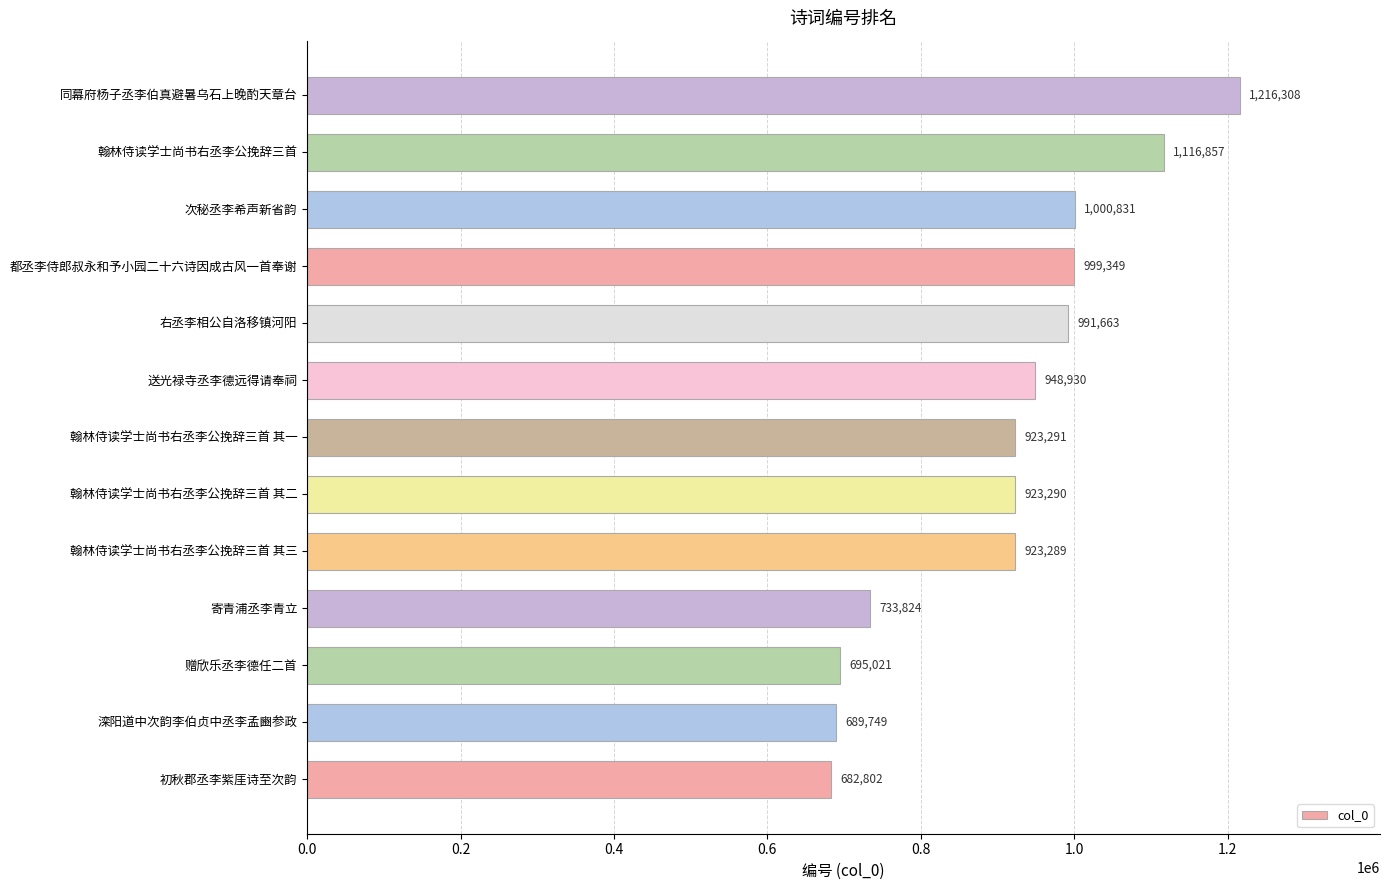

What is the average value?

911170